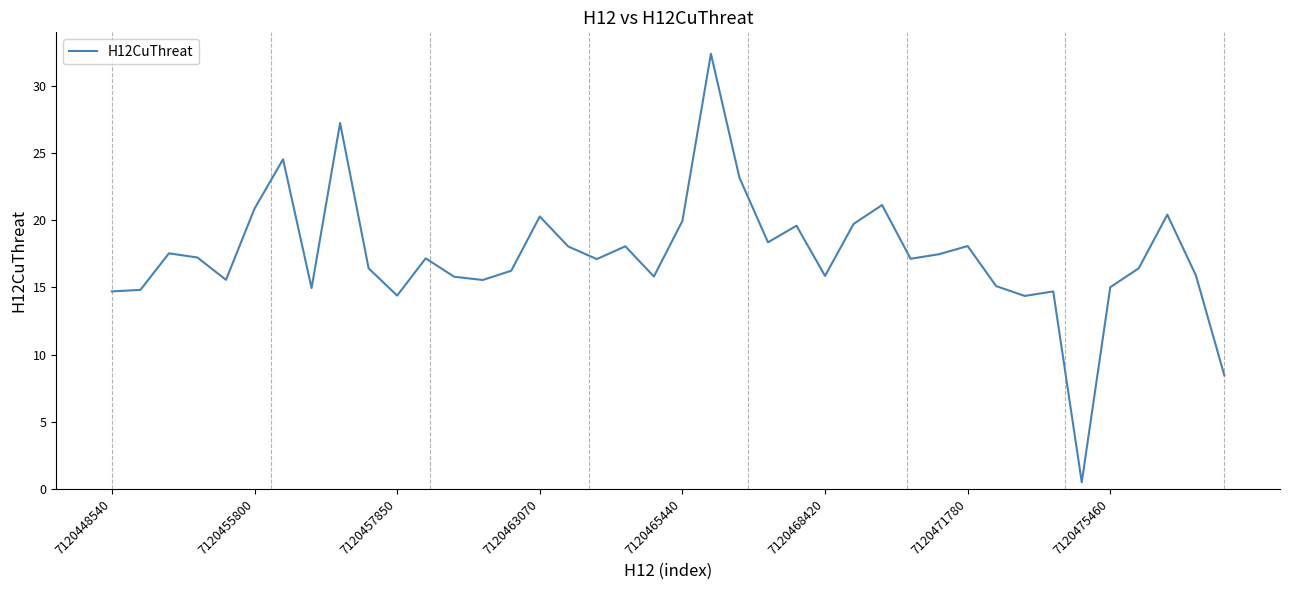

What is the difference between the maximum and minimum values?

31.9